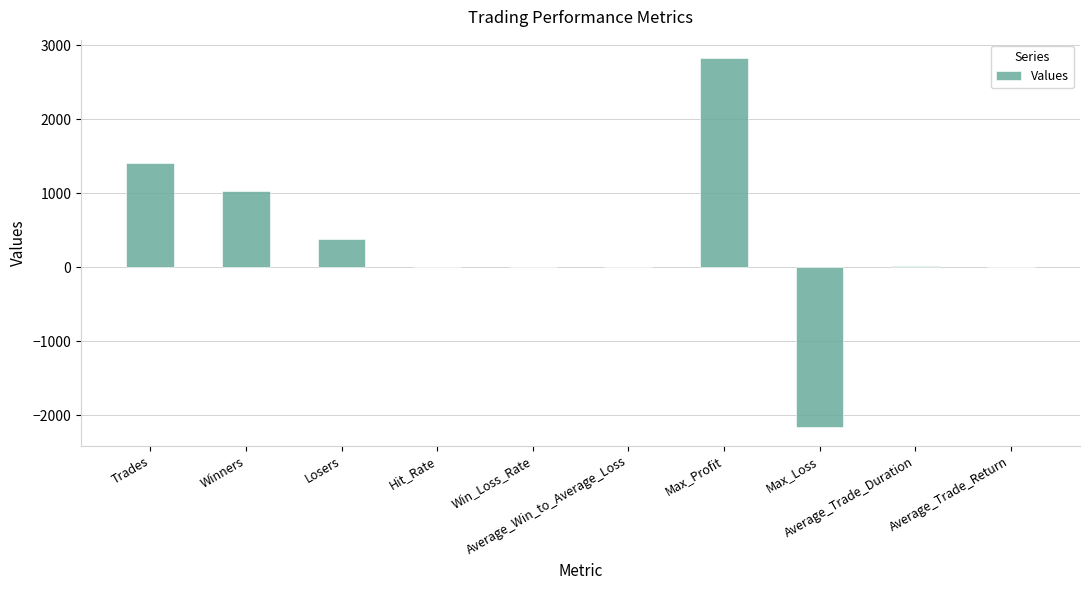

What is the sum of all values?

3530.6